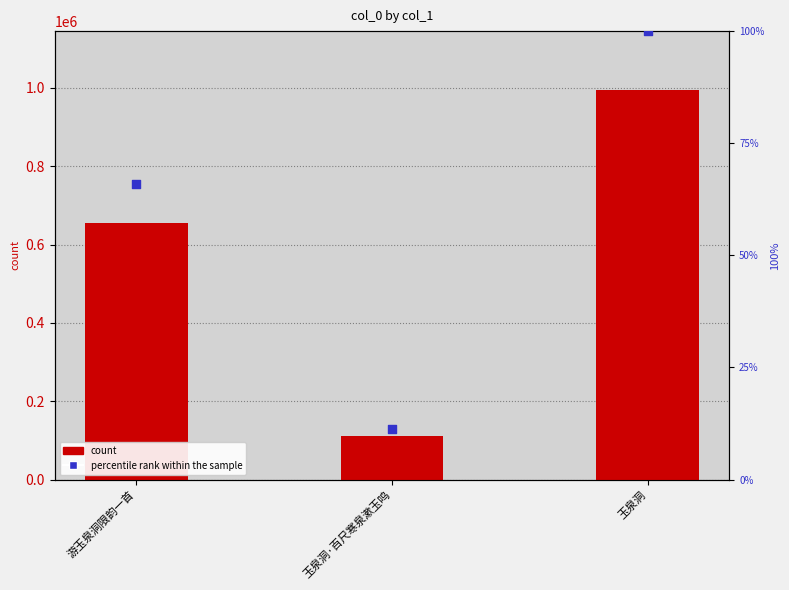

At which category is the sum across all series the highest?

玉泉洞